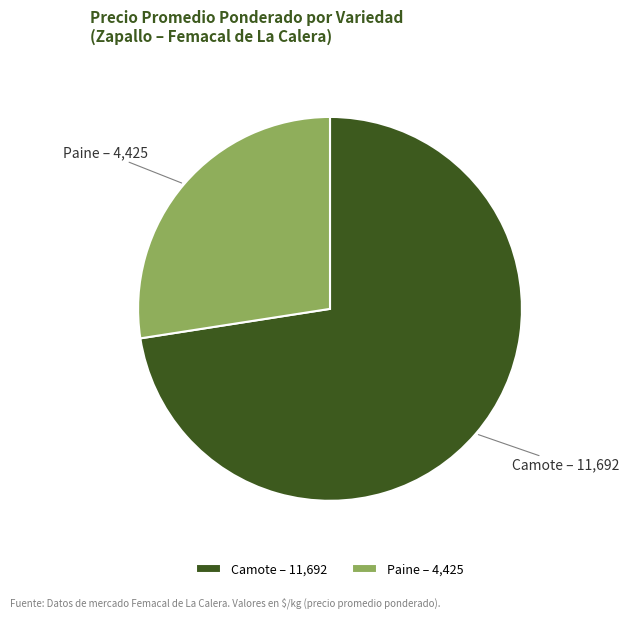

Approximately how many times larger is the value at Camote compared to Paine?

2.6